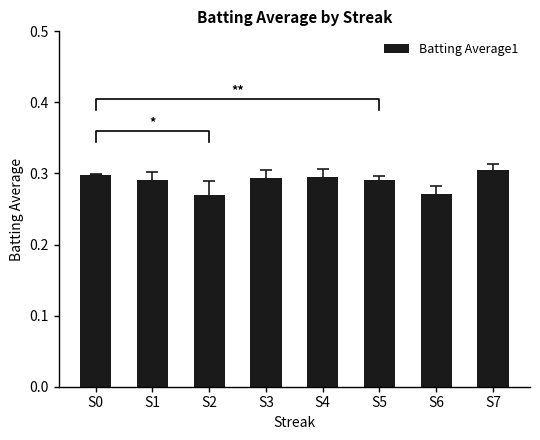

How many bars are there in total?

8